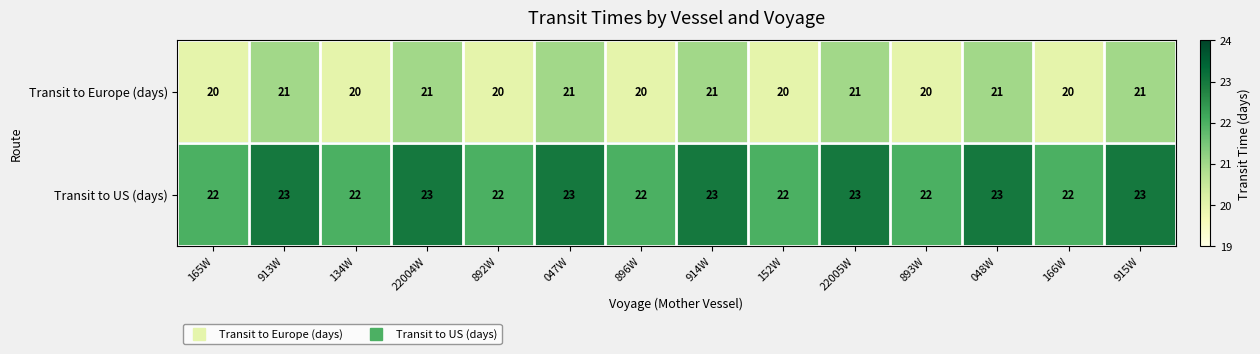

What is the maximum value shown in the chart?

23